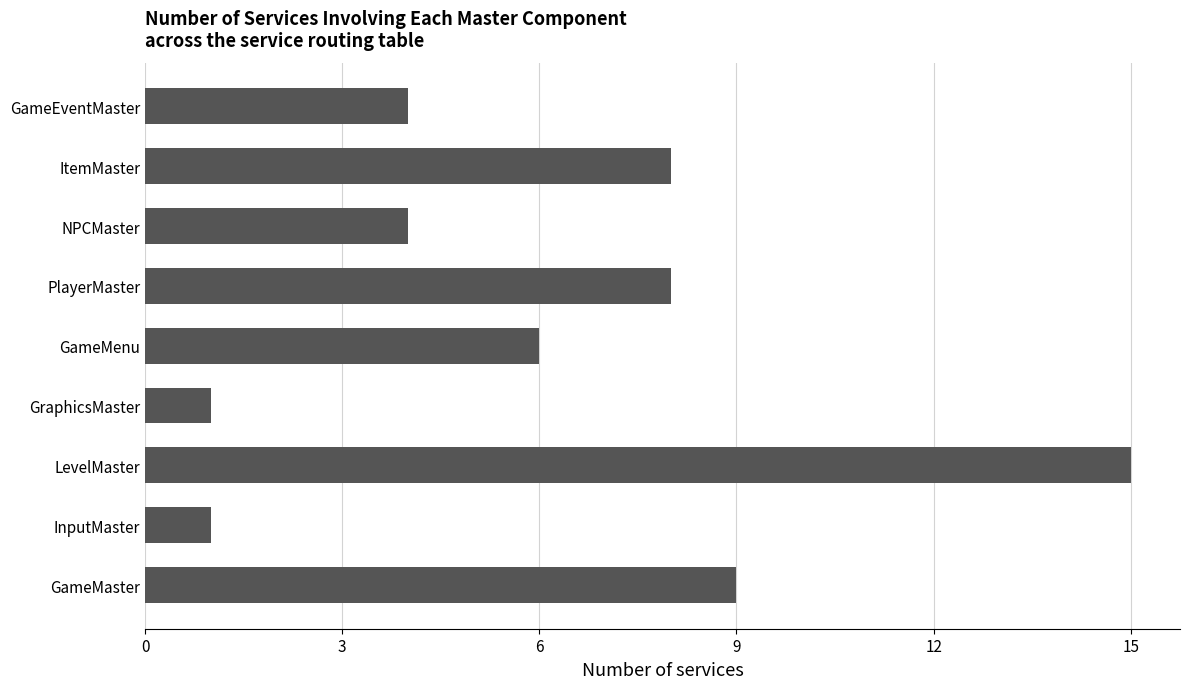

What is the approximate value at GameMaster?

9